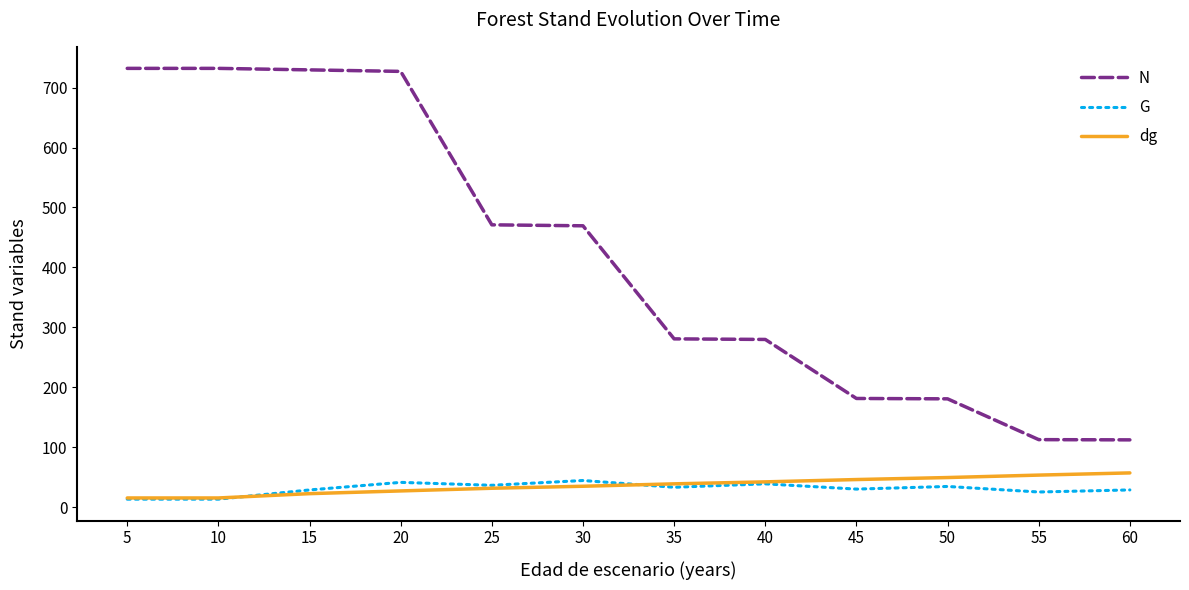

Is the value of G at 45 greater than the value of dg at 60?

No